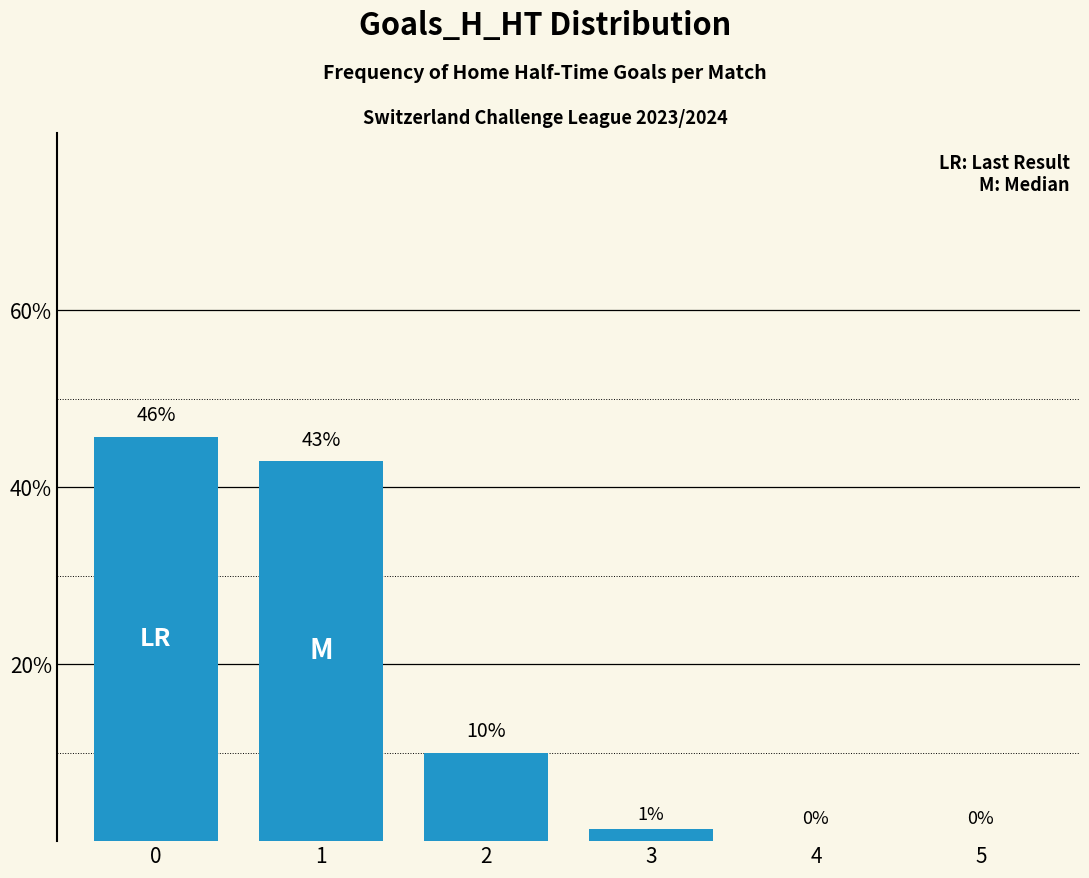

True or false: the data shows -21.9 at 4.

False